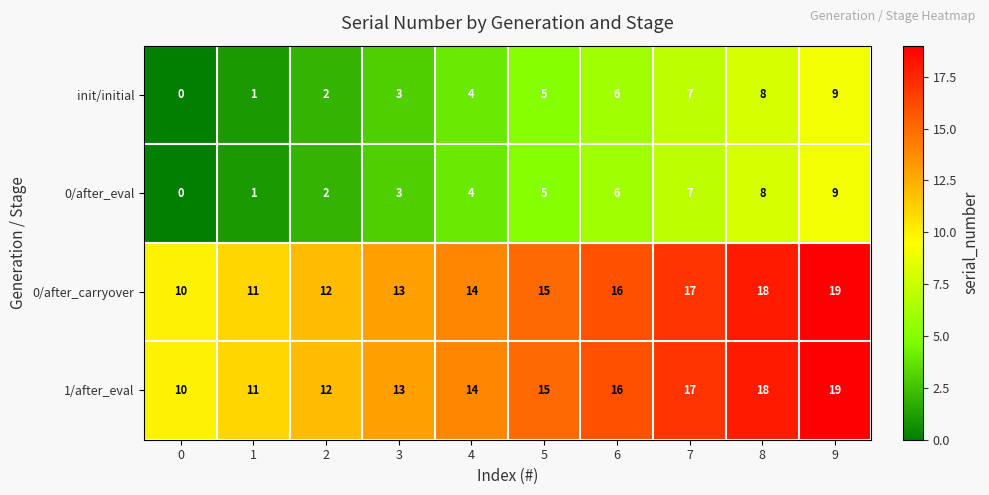

The 0/after_carryover series shows 33 at 9. True or false?

False